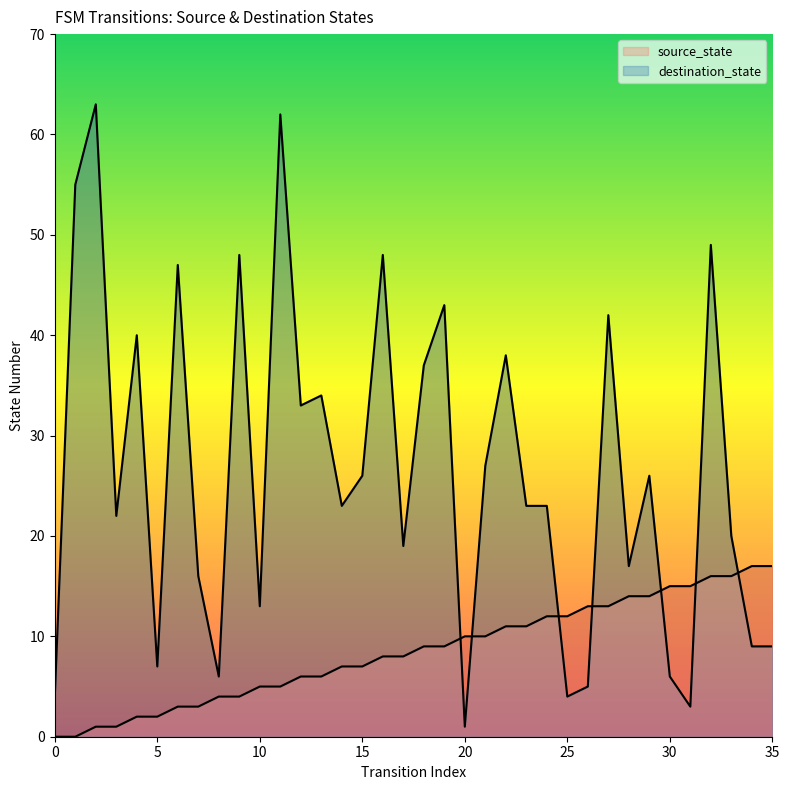

How many categories are shown in the chart?

36